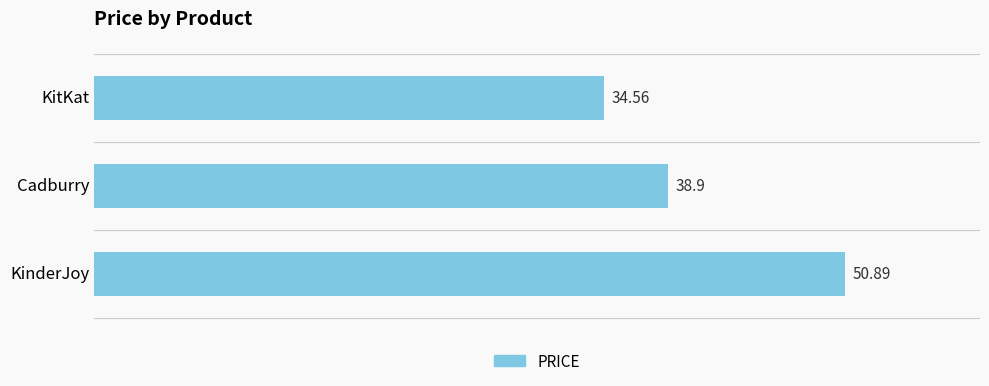

Rank the categories by value from lowest to highest.

KitKat, Cadburry, KinderJoy